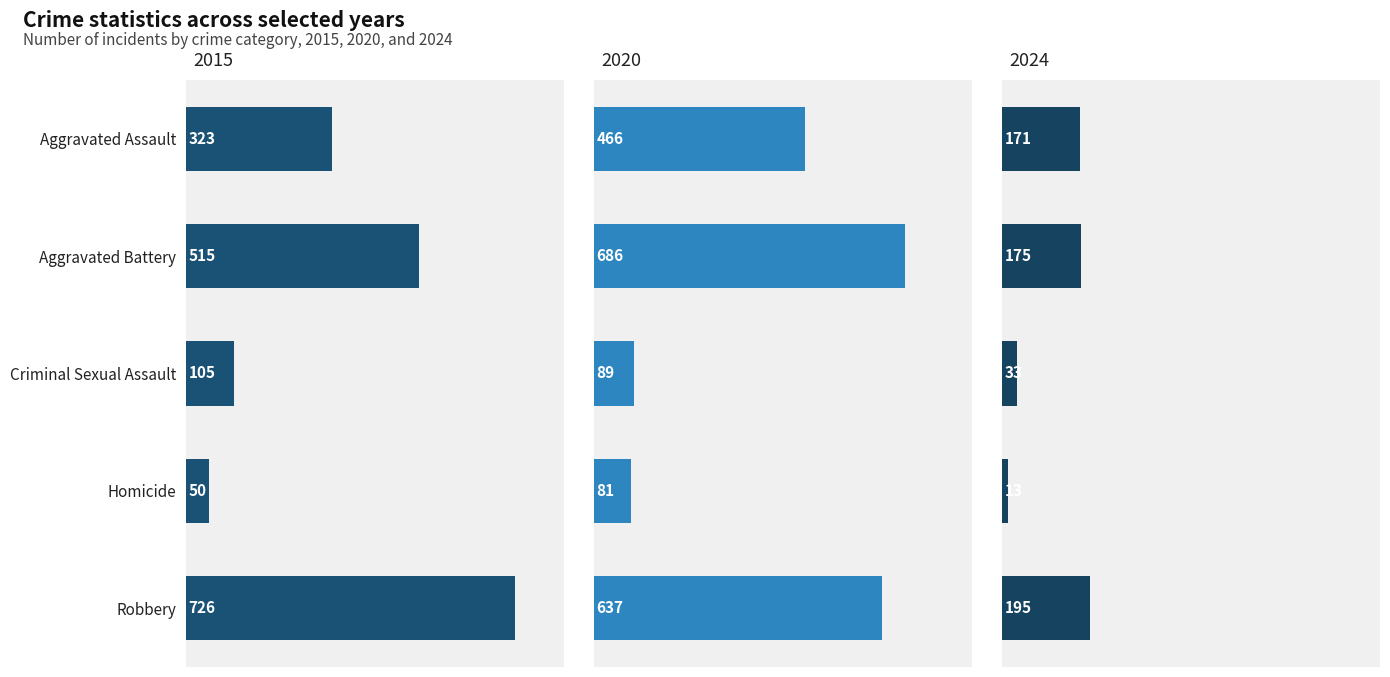

Which series has the widest spread of values?

2015